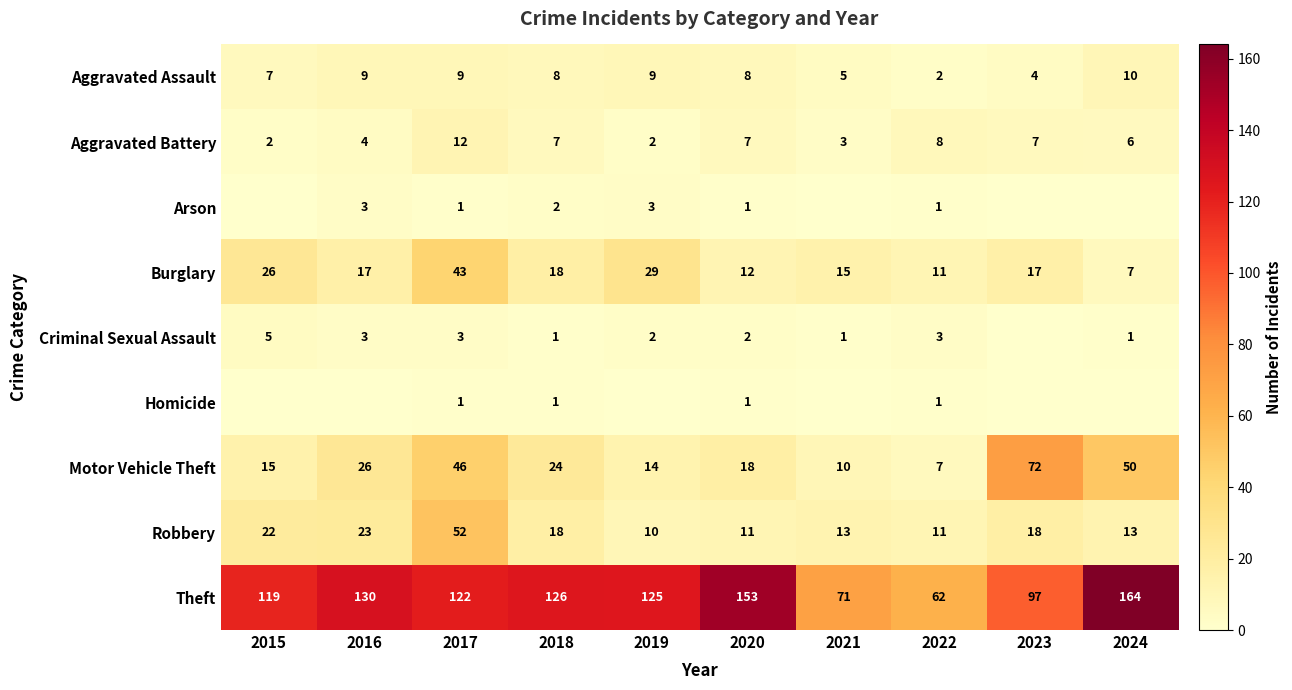

What is the approximate value of Motor Vehicle Theft at 2015, to the nearest 10?

20